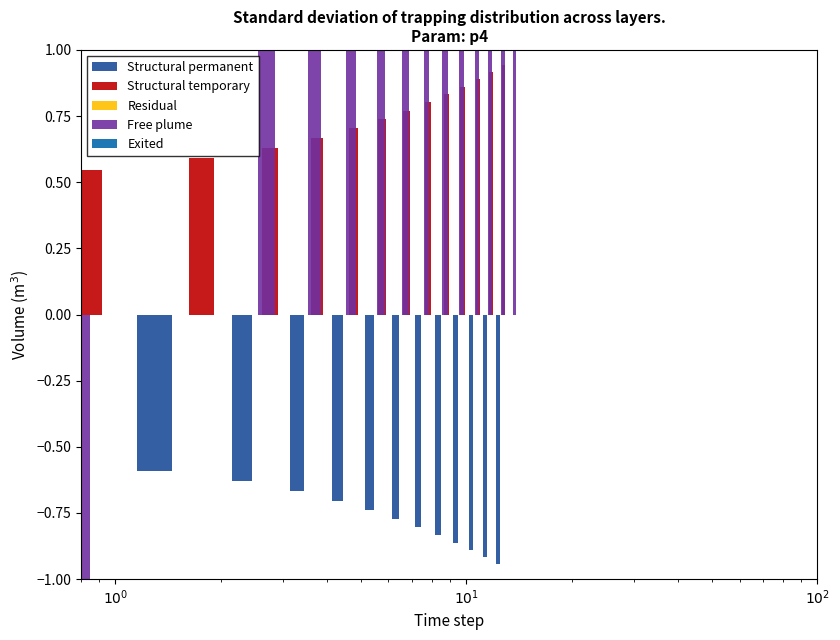

Which category has the lowest value across all series?

$10^0$